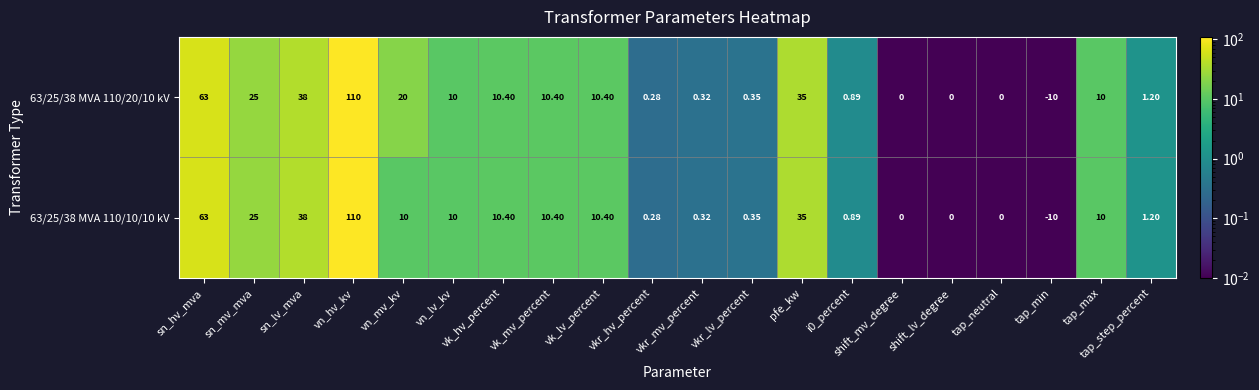

At which label is 63/25/38 MVA 110/20/10 kV closest to 50?

sn_lv_mva